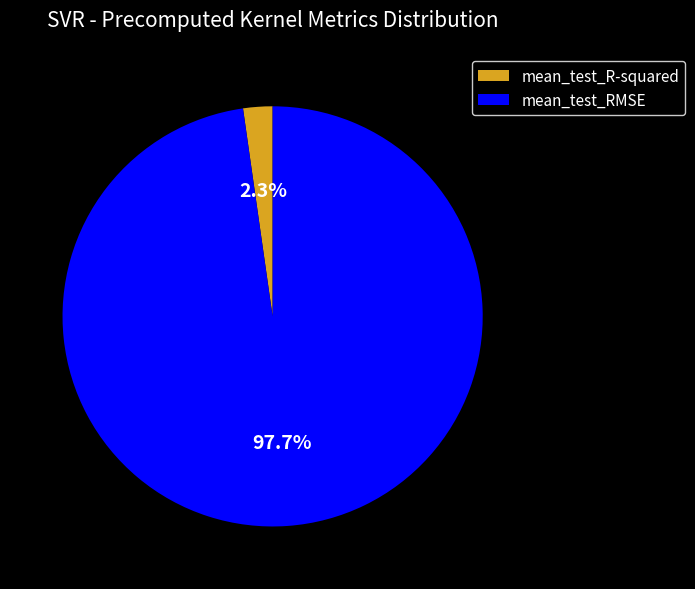

Between mean_test_RMSE and mean_test_R-squared, which is larger?

mean_test_RMSE